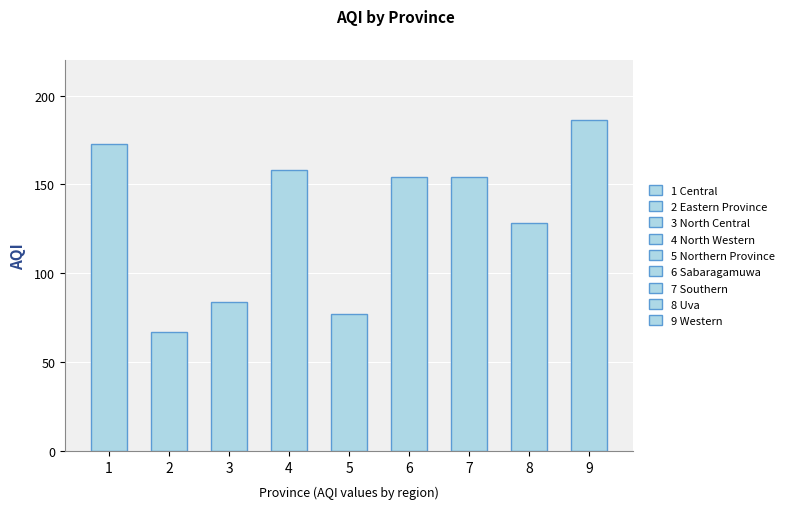

Are the bars grouped side by side (vs. stacked)?

No